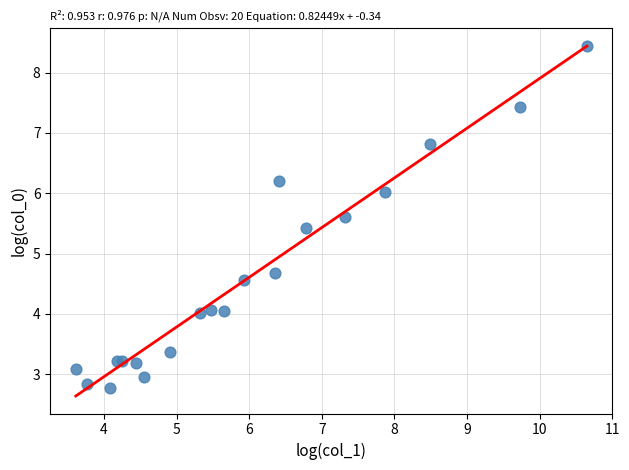

What Y value in the scatter plot is closest to 5?

4.7